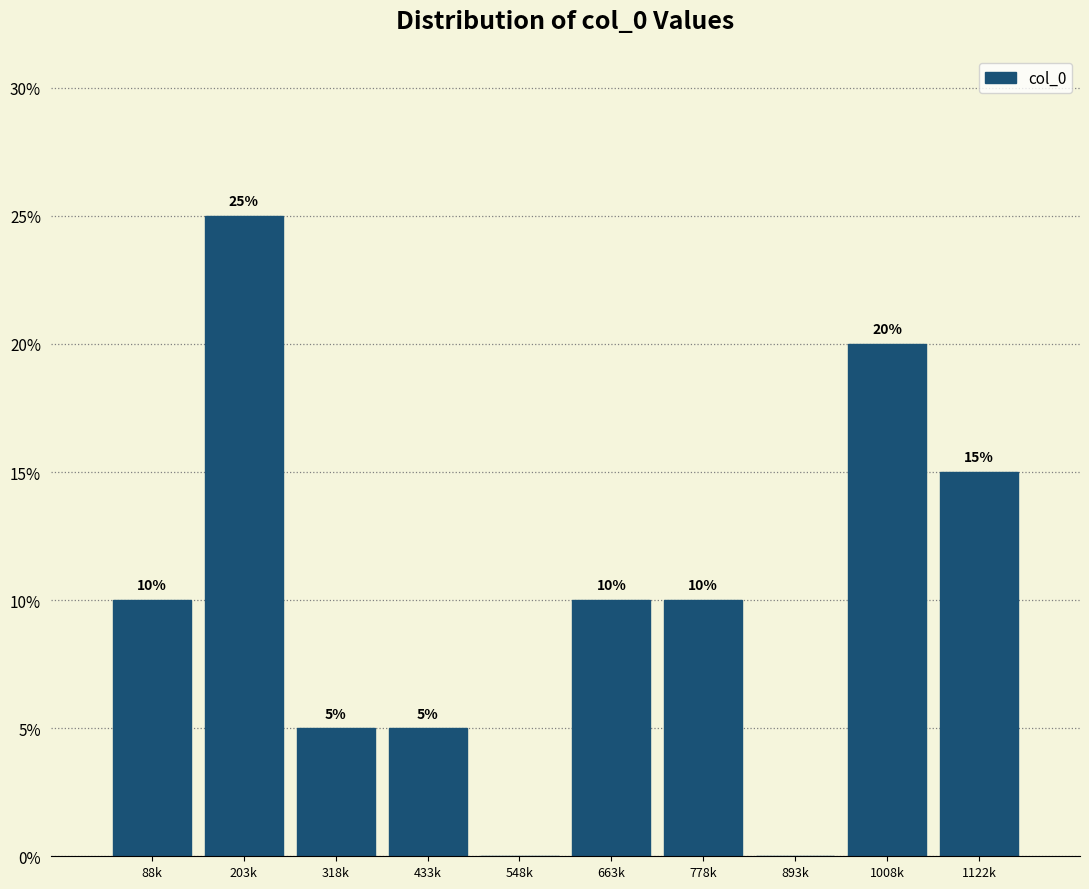

Reading left to right, extract all data points from this chart.

88k=10	203k=25	318k=5	433k=5	548k=0	663k=10	778k=10	893k=0	1008k=20	1122k=15